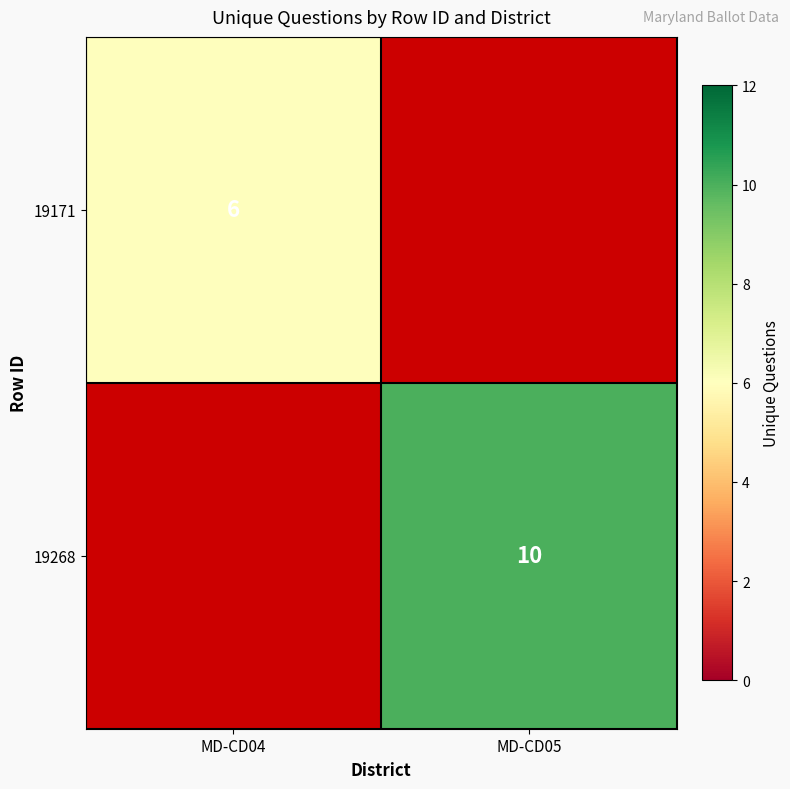

Which category has the lowest value across all series?

MD-CD05